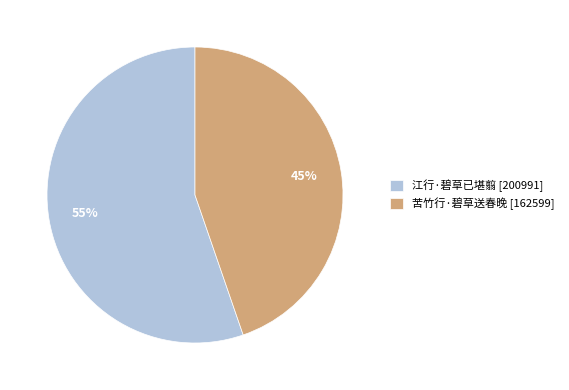

To the nearest percent, what is the average slice percentage?

50%